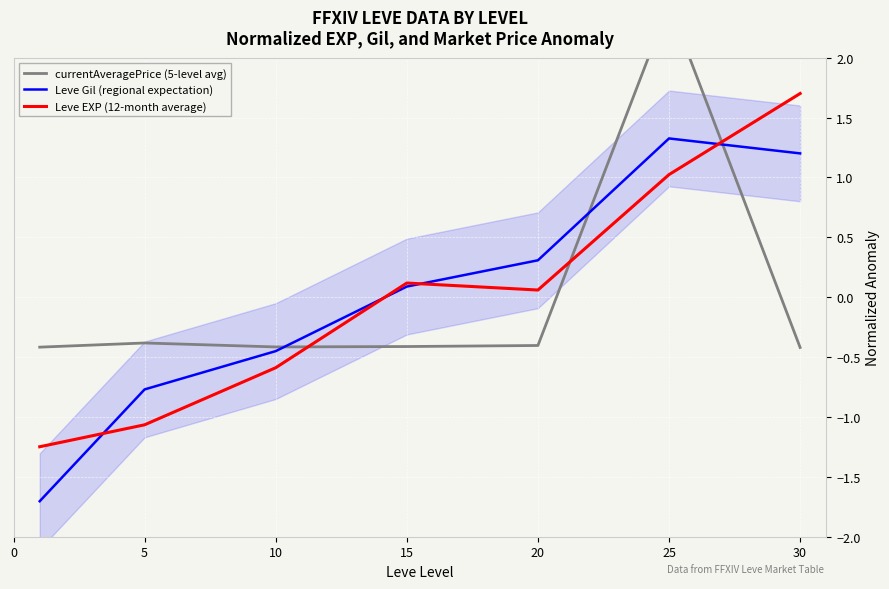

Is it true that Leve EXP (12-month average) equals -1.1 at 5?

True